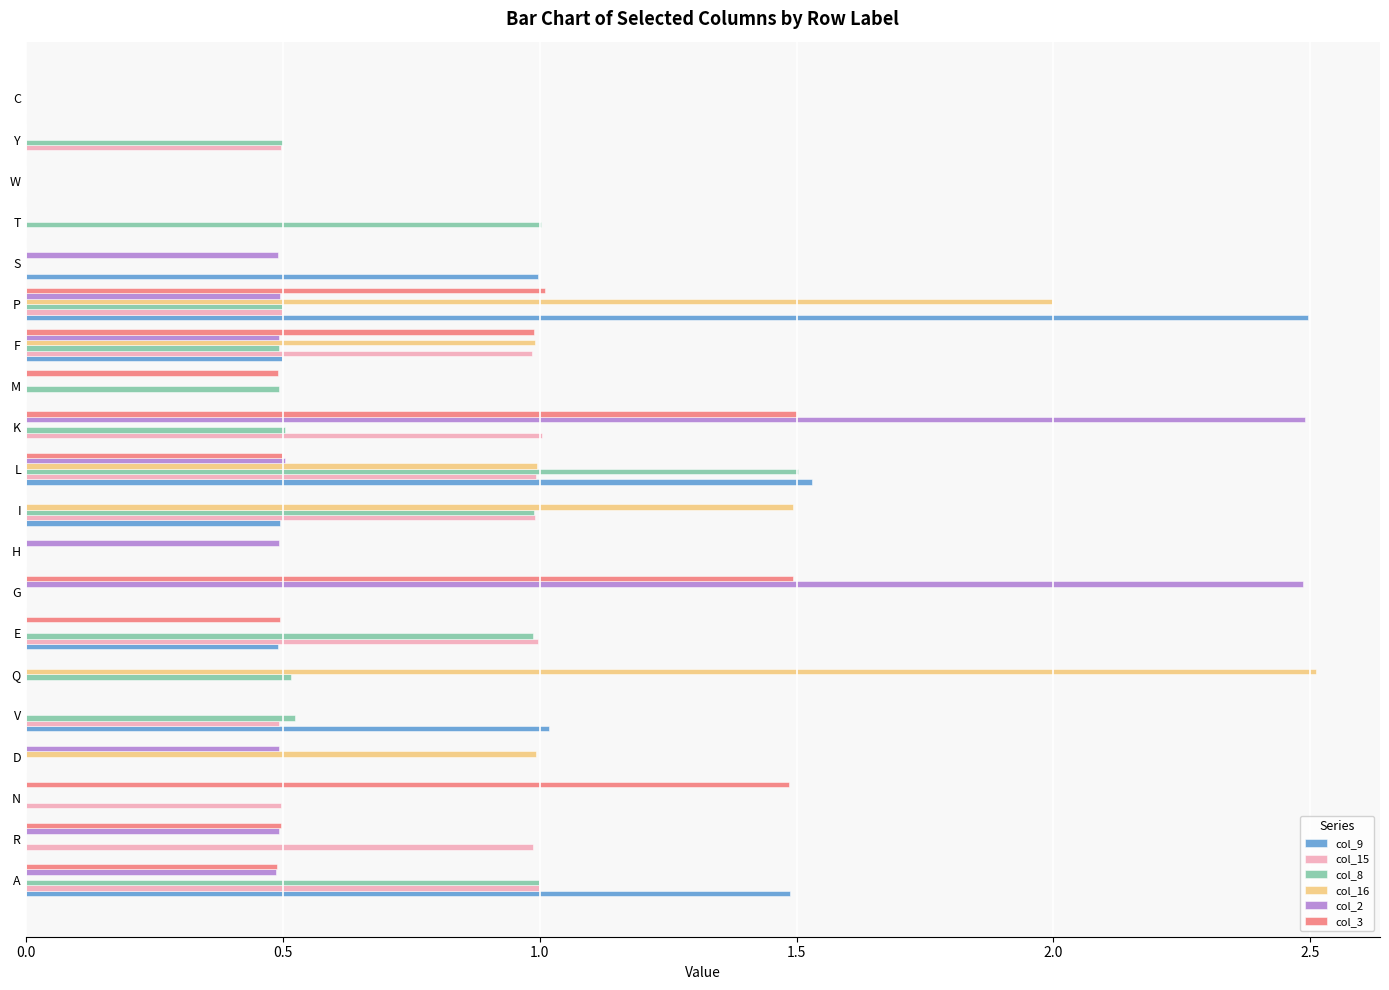

Is it true that col_16 equals 0.8 at Q?

False